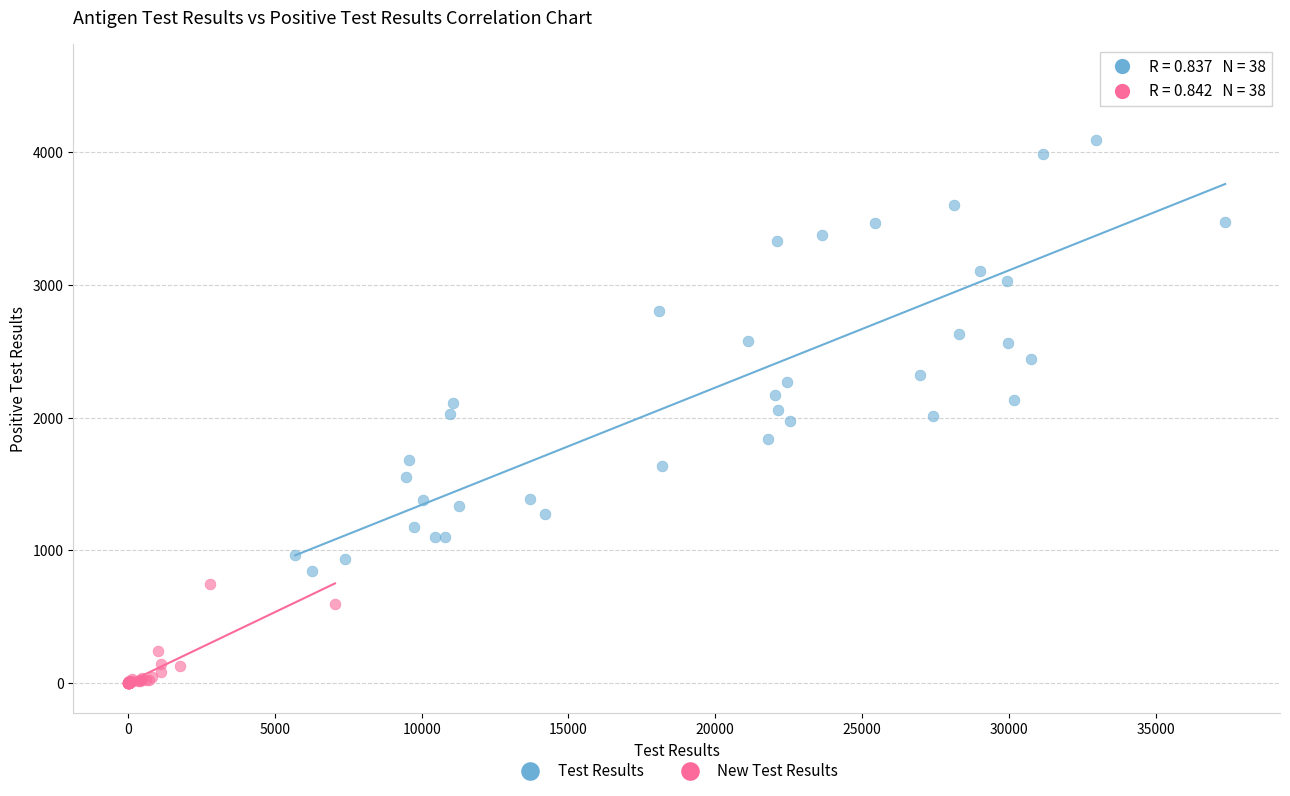

Which series has the widest spread of Y values?

Test Results